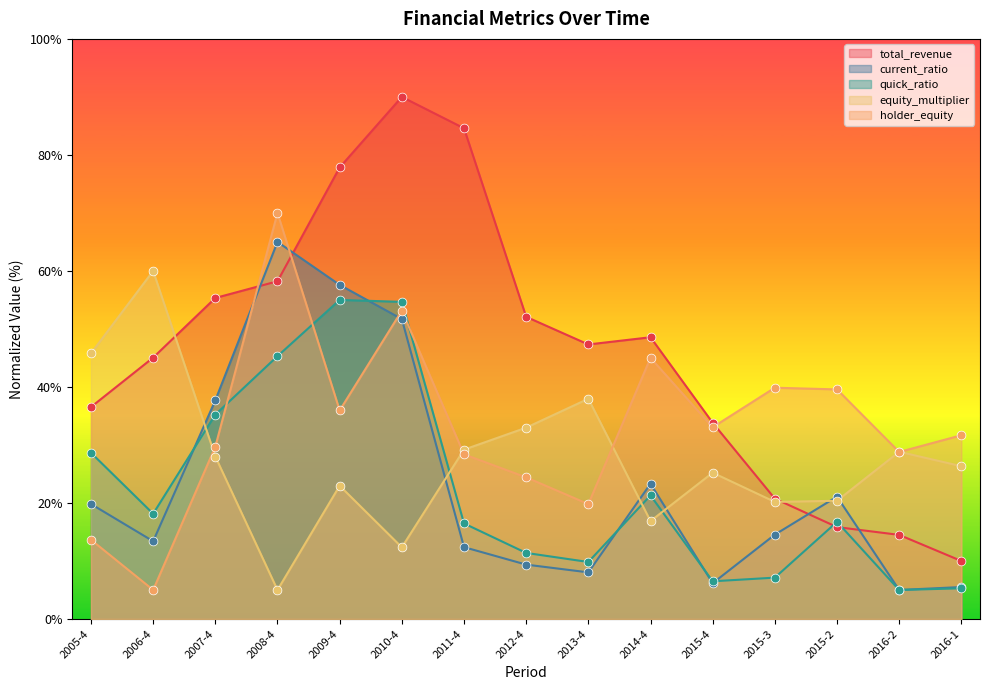

What is the total value across all series at 2007-4?

186.0